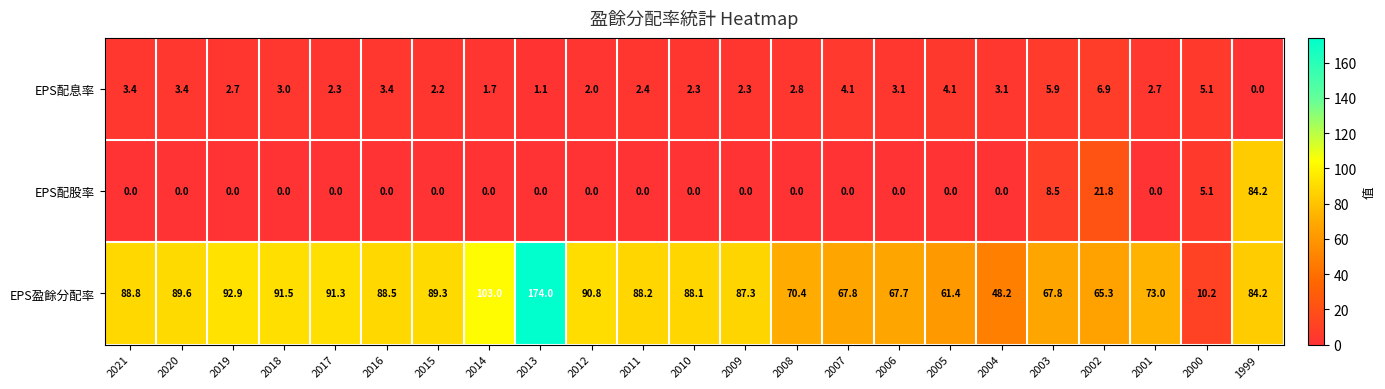

What is the difference between the highest and lowest values at 2016?

88.5